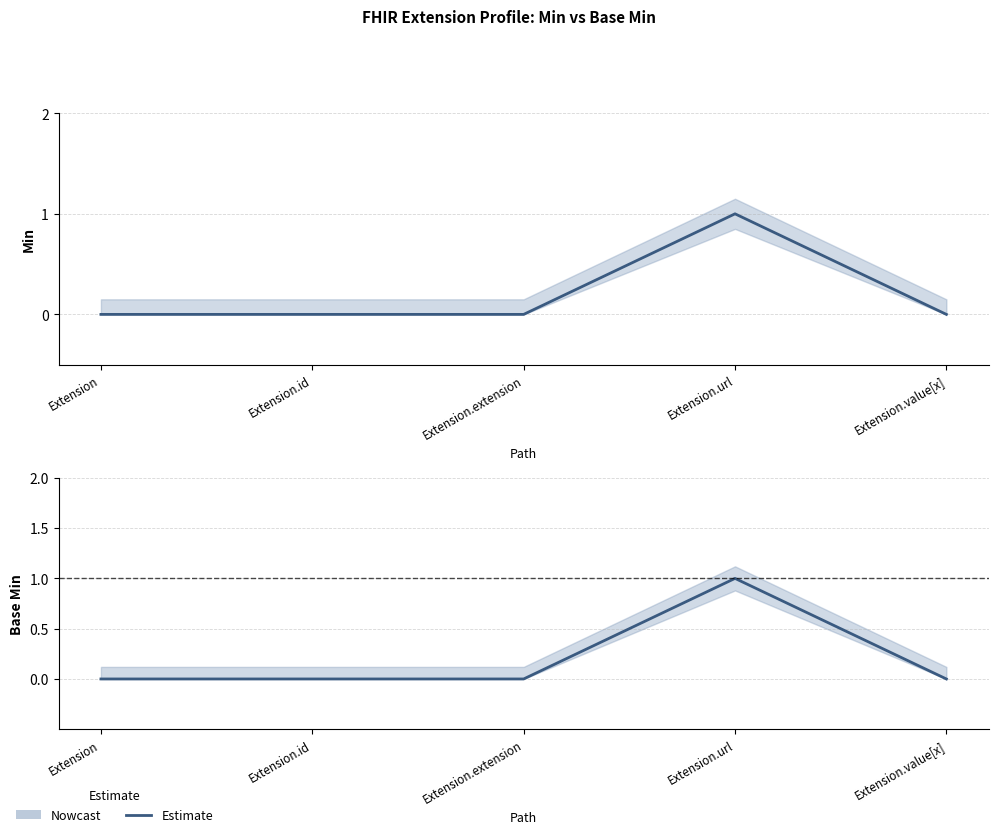

What position from the left is Extension?

1